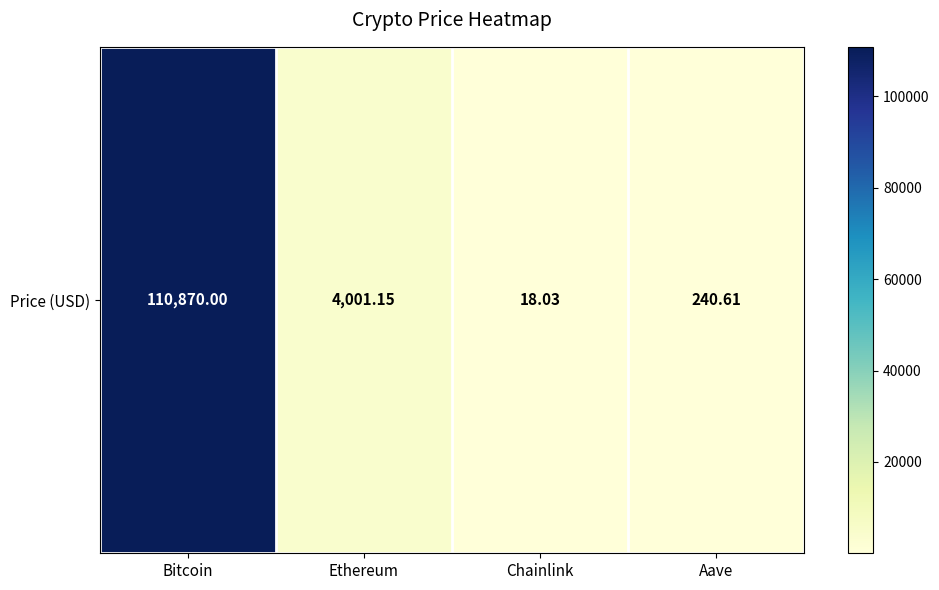

What is the ratio of the value at Bitcoin to the value at Ethereum?

27.7